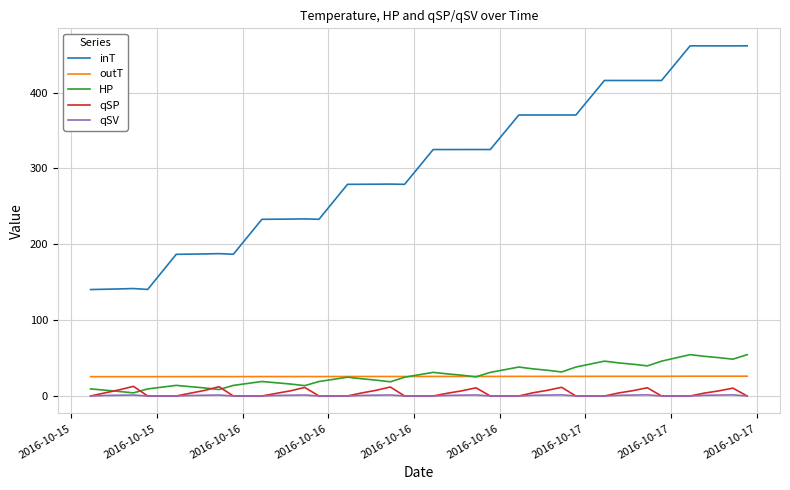

What is the highest value of the inT series?

461.7